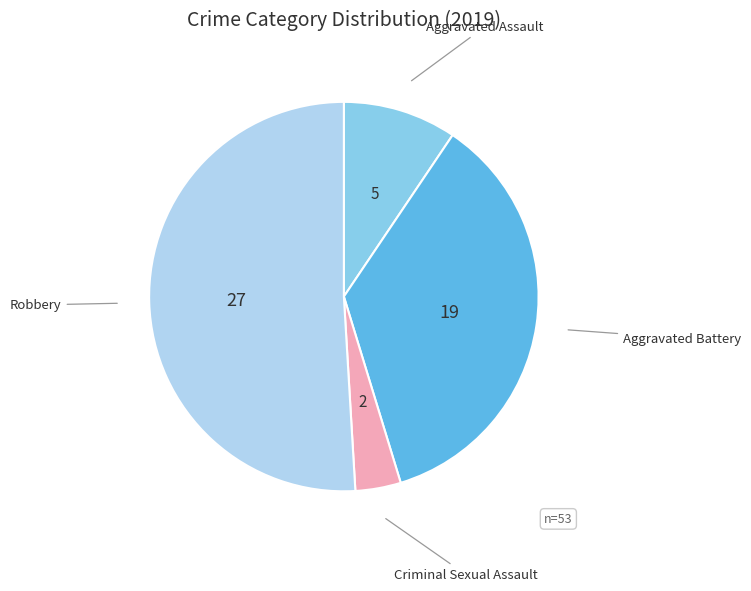

Rank the categories by value from lowest to highest.

Criminal Sexual Assault, Aggravated Assault, Aggravated Battery, Robbery